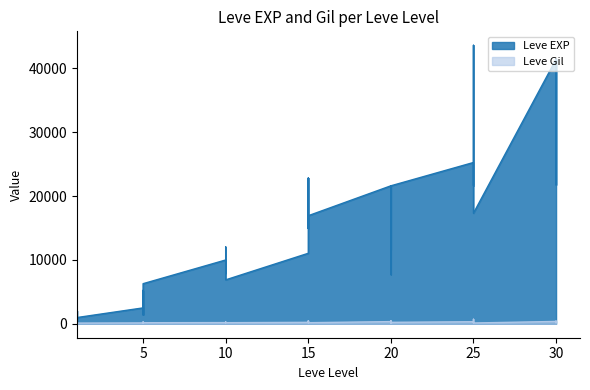

The value of Leve Gil at 25 is 126. True or false?

True